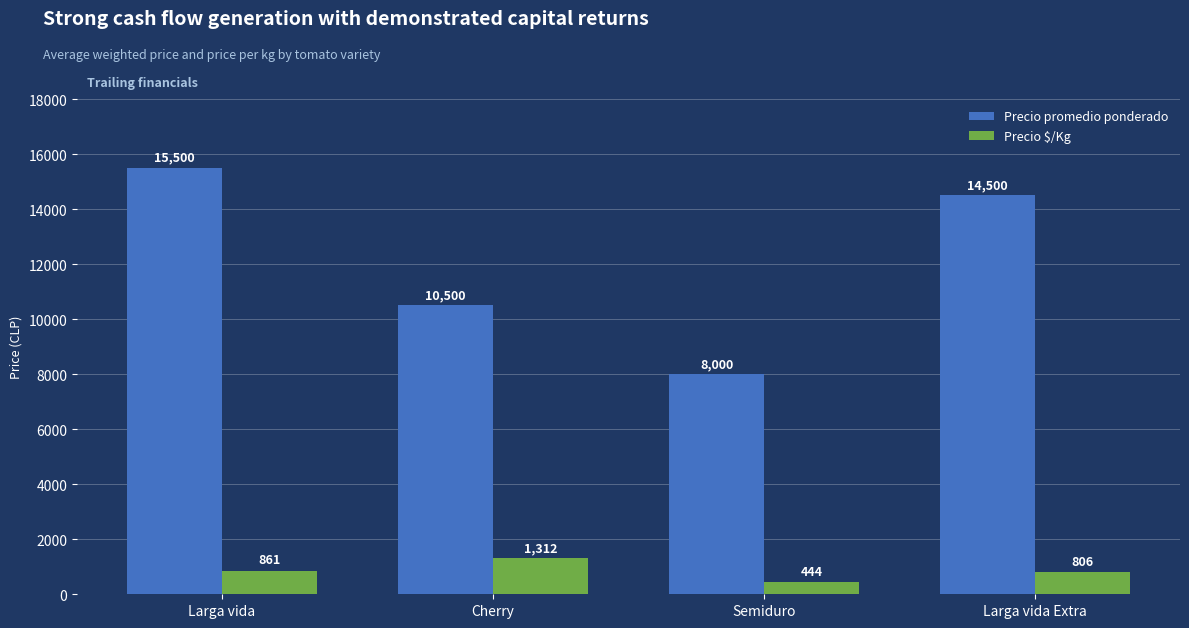

Rank the categories by Precio promedio ponderado value from highest to lowest.

Larga vida, Larga vida Extra, Cherry, Semiduro